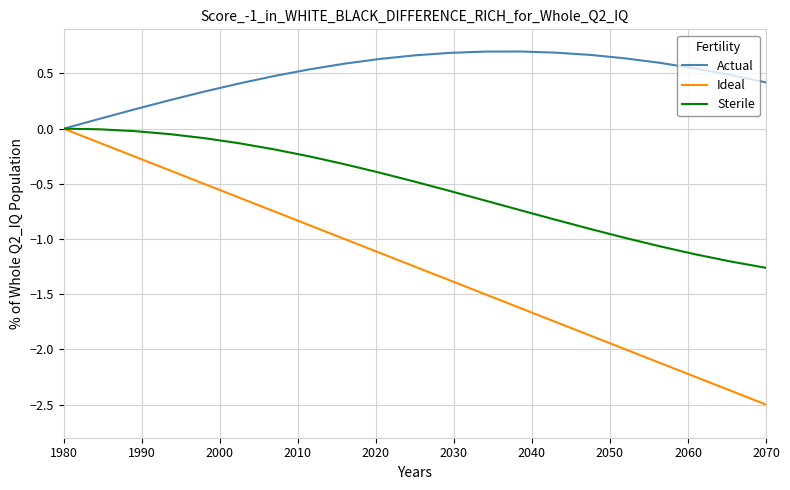

What is the greatest value displayed?

0.7